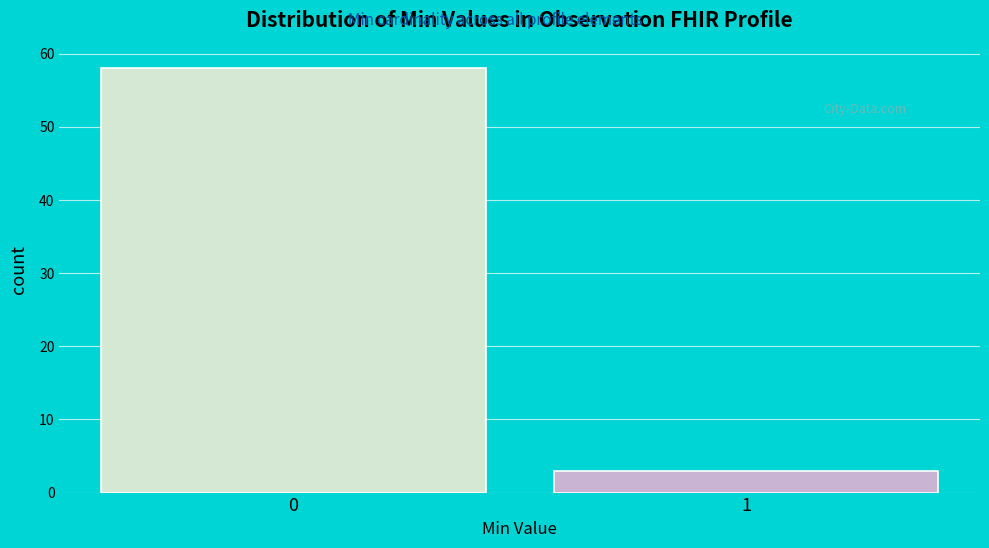

Reading left to right, transcribe all the data shown in this chart.

0=58	1=3